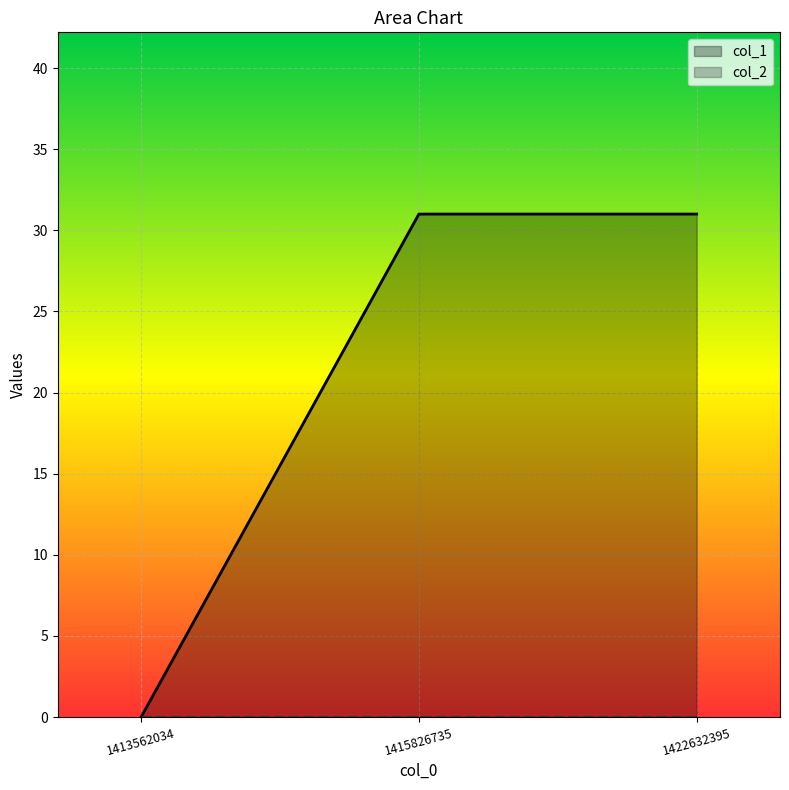

Is it true that the value at 1415826735 is 31?

True